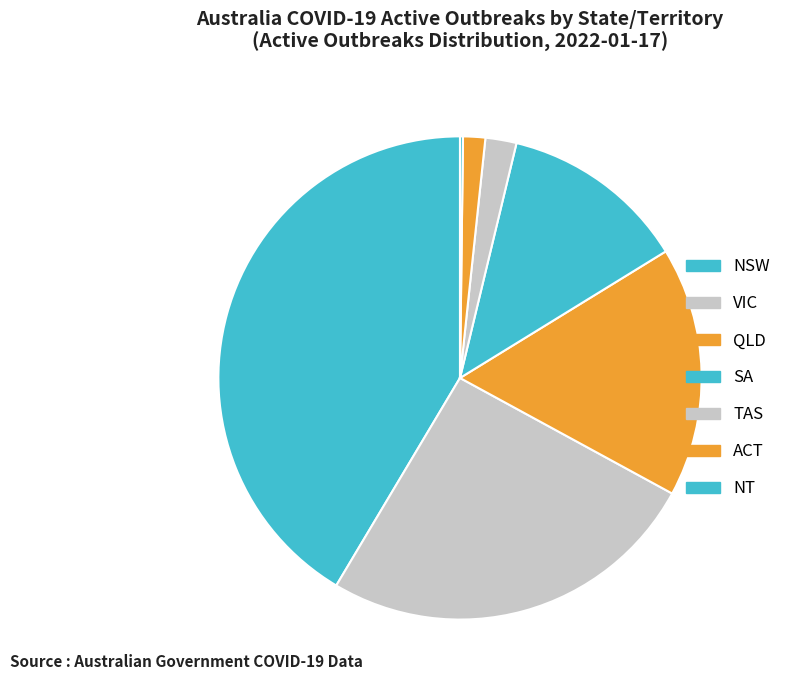

How many slices are in this pie chart?

7